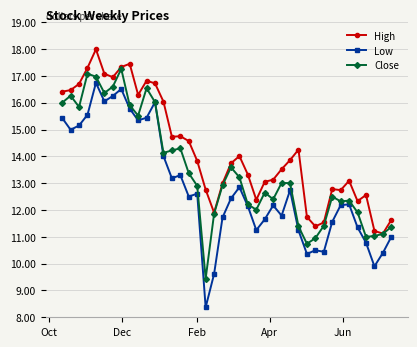

True or false: High and Low intersect in this chart.

False